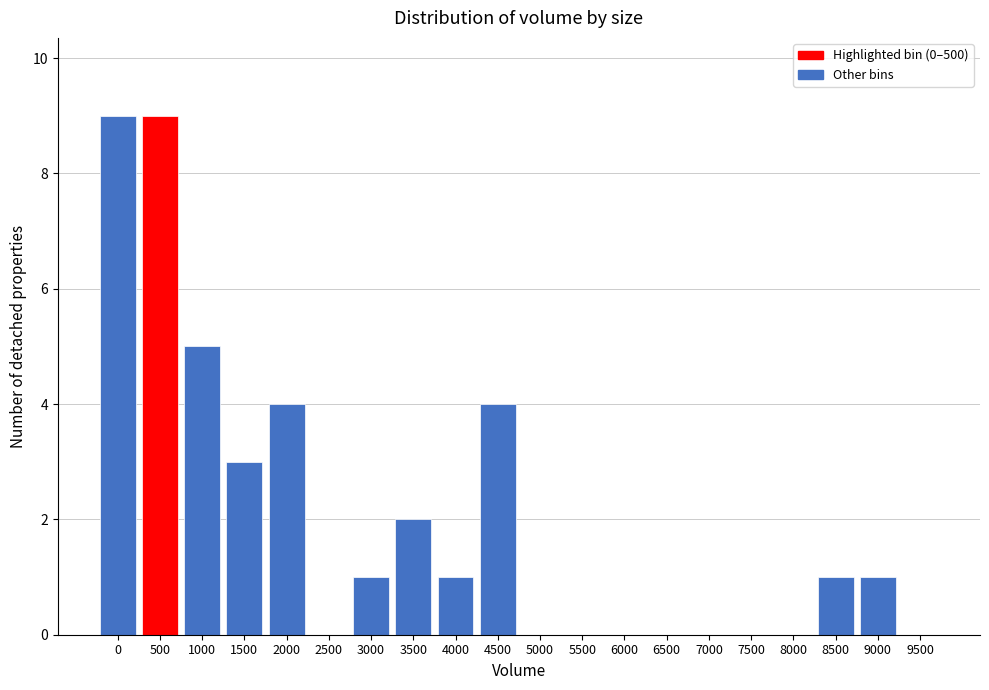

Reading right to left, list all the values displayed in this chart.

9500=0	9000=1	8500=1	8000=0	7500=0	7000=0	6500=0	6000=0	5500=0	5000=0	4500=4	4000=1	3500=2	3000=1	2500=0	2000=4	1500=3	1000=5	500=9	0=9